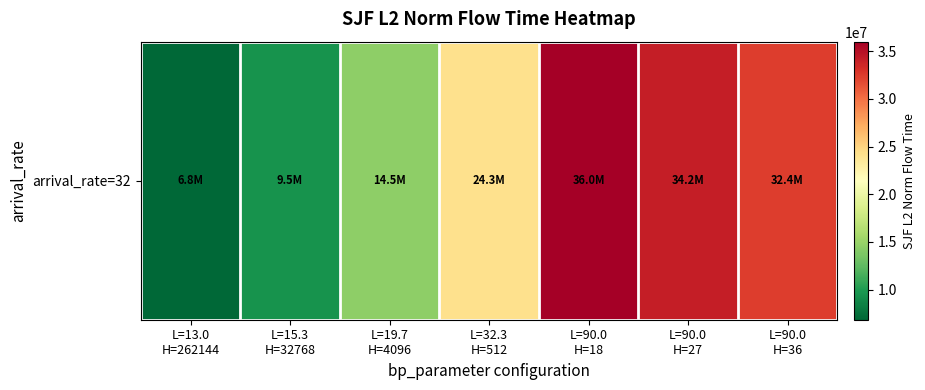

Which has a higher value, L=13.0
H=262144 or L=15.3
H=32768?

L=15.3
H=32768